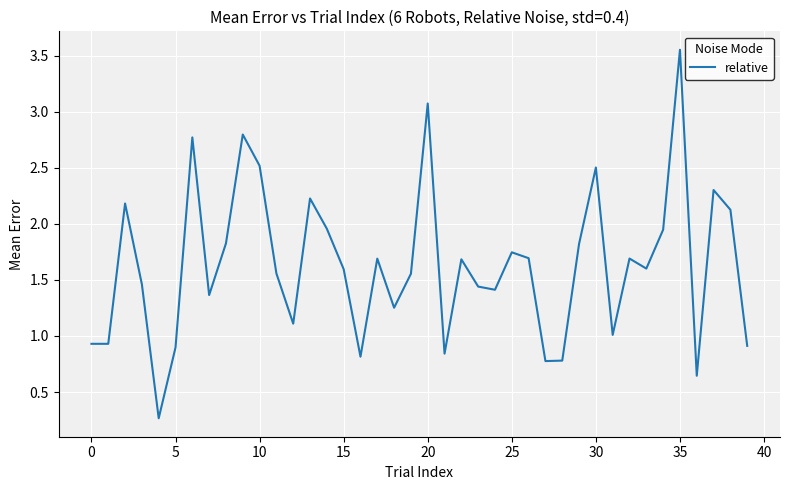

What is the difference between the maximum and minimum values?

3.3